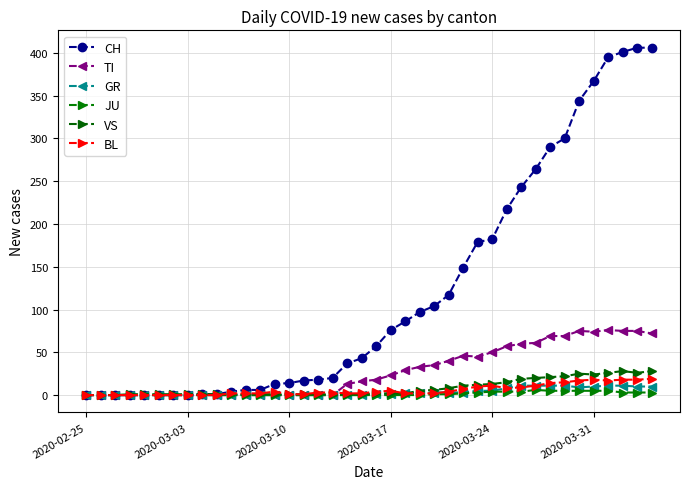

Which category has the lowest value in the CH series?

2020-02-25